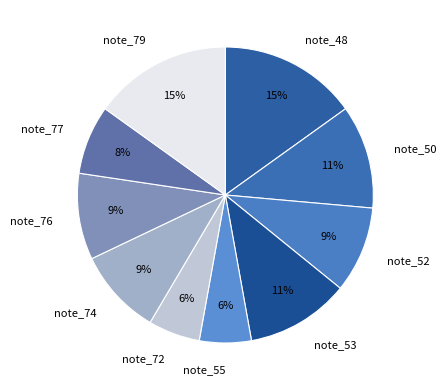

Is it true that note_74 is 1% of the pie?

False